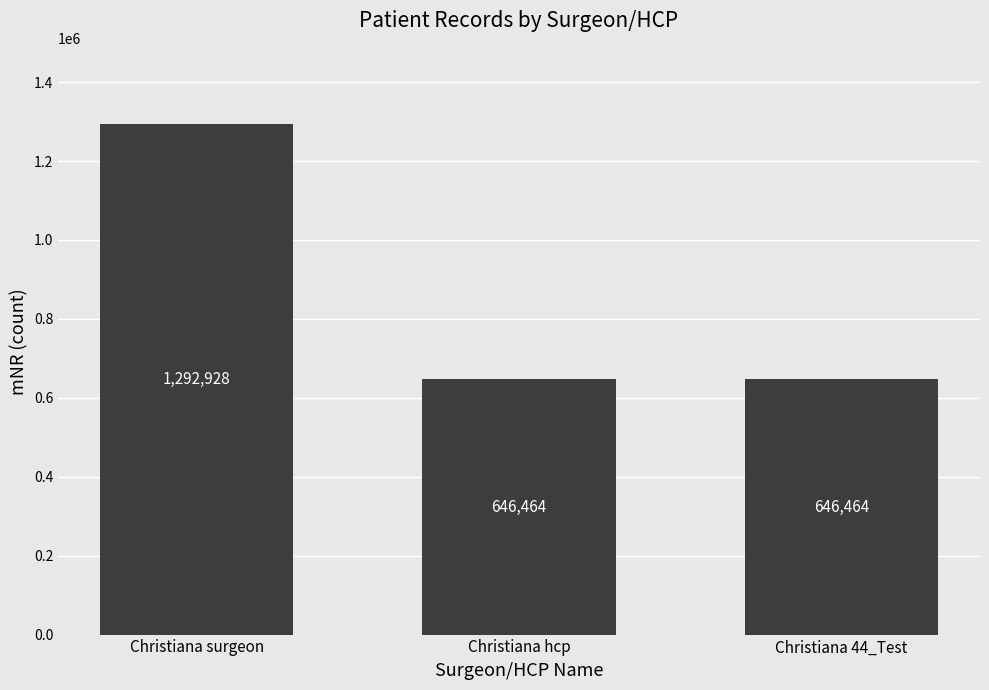

Are the bars grouped side by side (vs. stacked)?

No